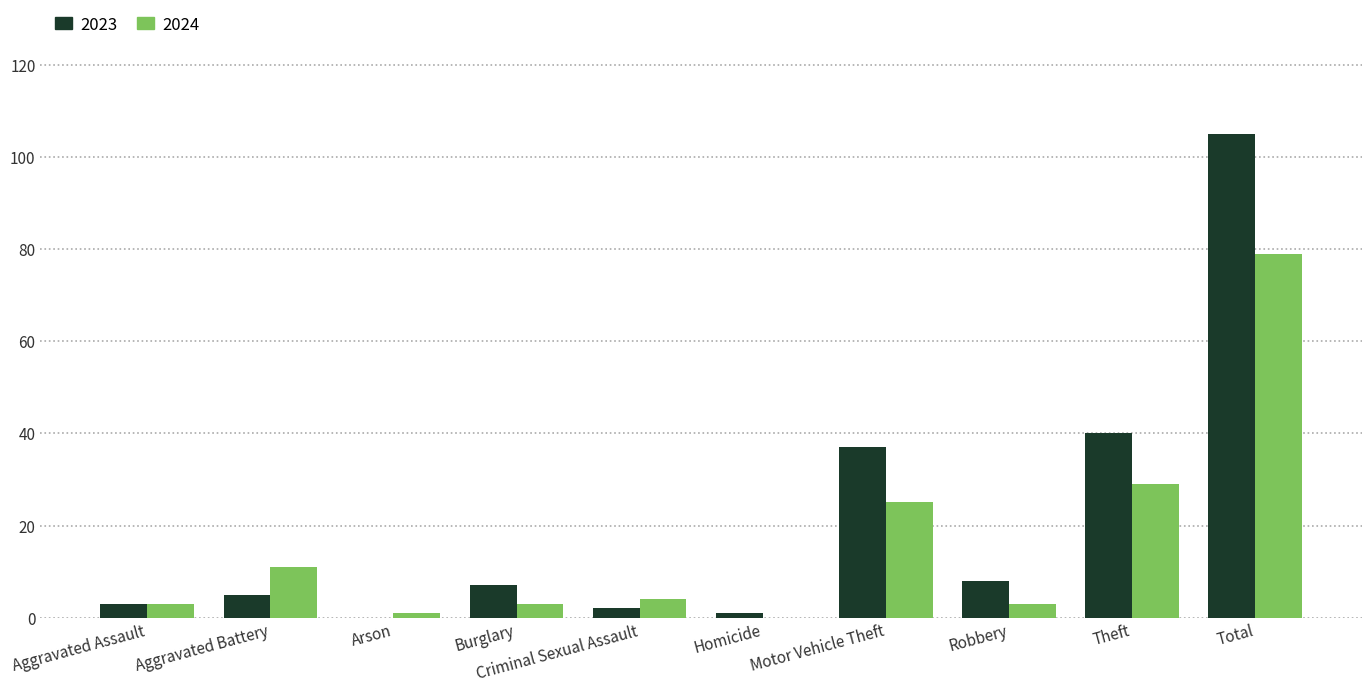

Does the chart contain stacked bars?

No